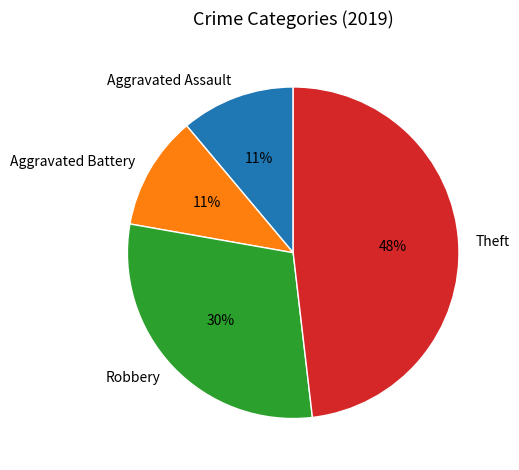

Combined, do Aggravated Assault and Theft account for over 50%?

Yes